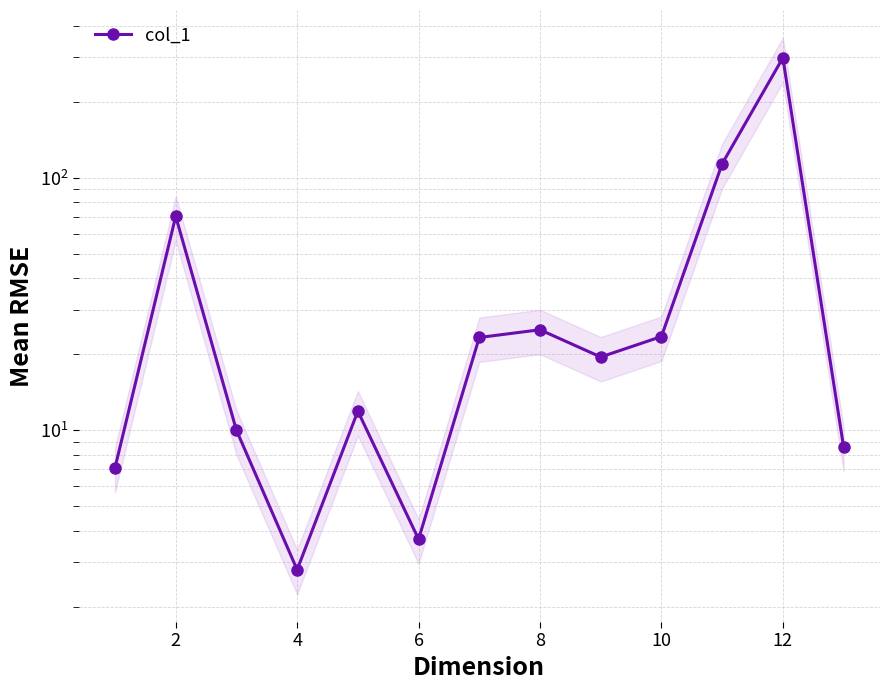

How many distinct data groups are displayed?

1